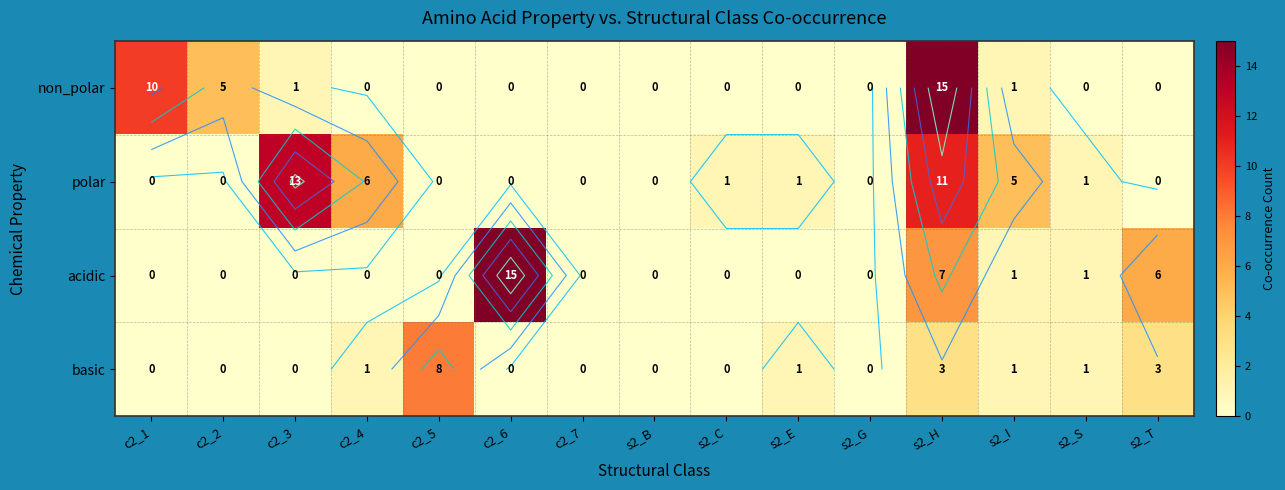

True or false: polar has a value of 5 at s2_T.

False